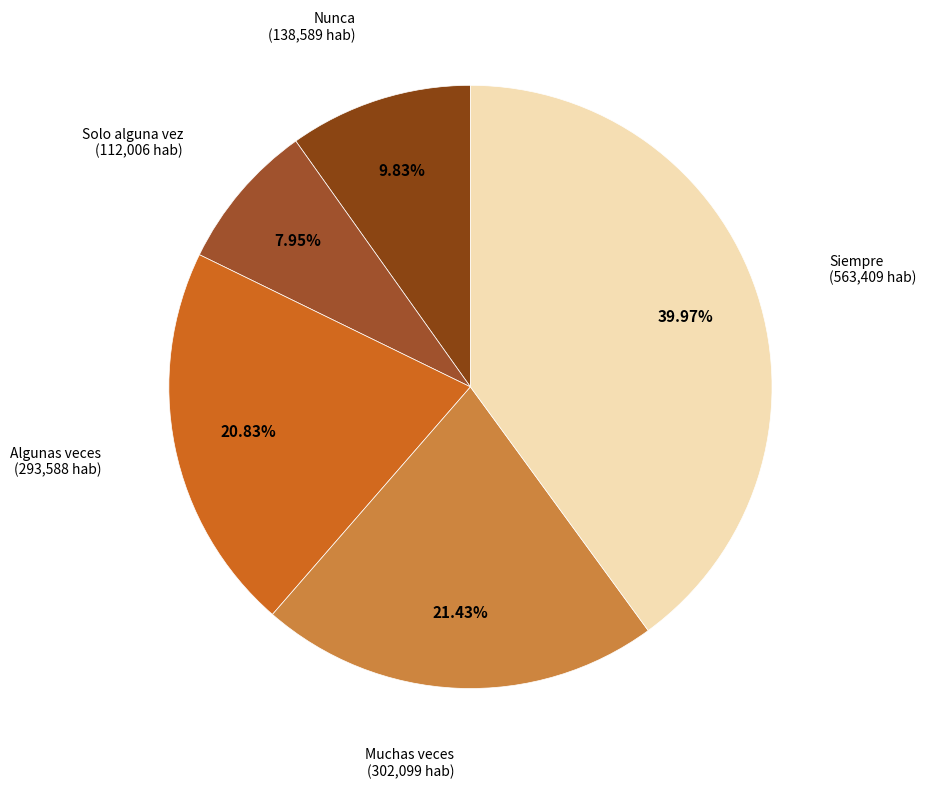

Rank the categories by value from highest to lowest.

Siempre, Muchas veces, Algunas veces, Nunca, Solo alguna vez